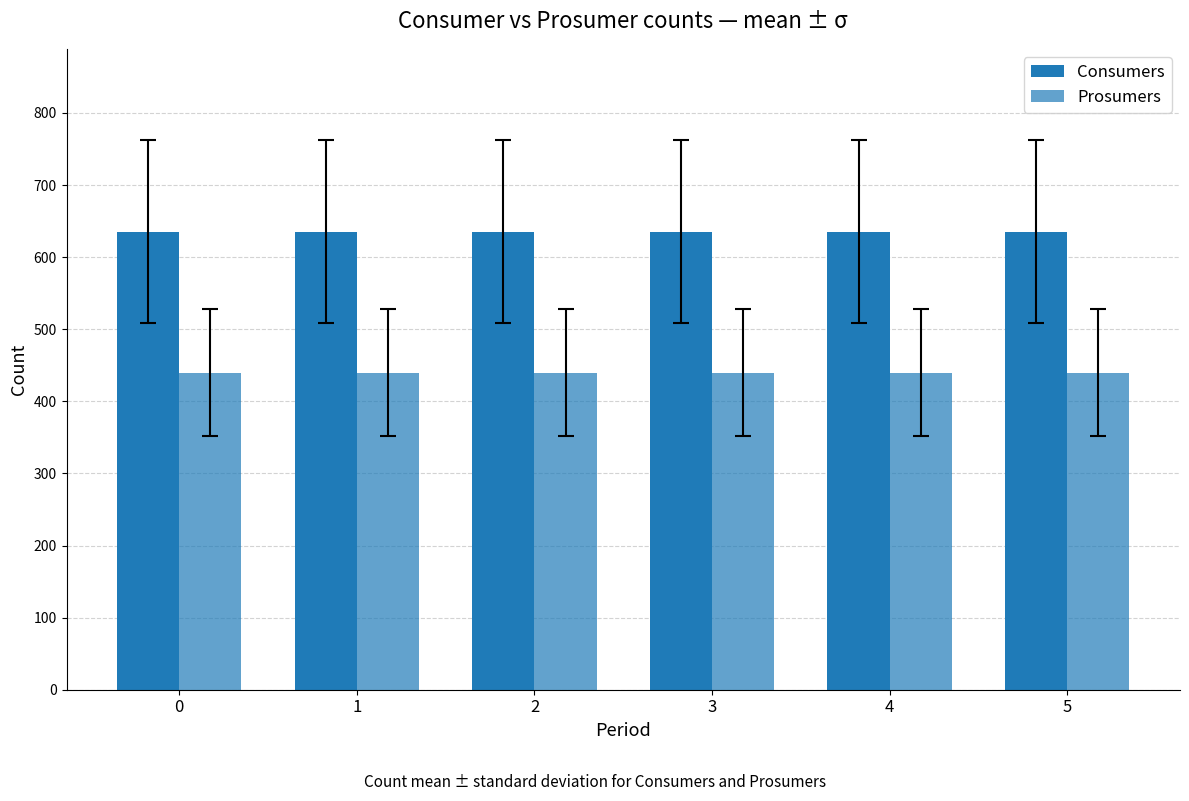

Reading left to right, list all the values displayed in this chart.

Consumers: 0=635	1=635	2=635	3=635	4=635	5=635
Prosumers: 0=440	1=440	2=440	3=440	4=440	5=440